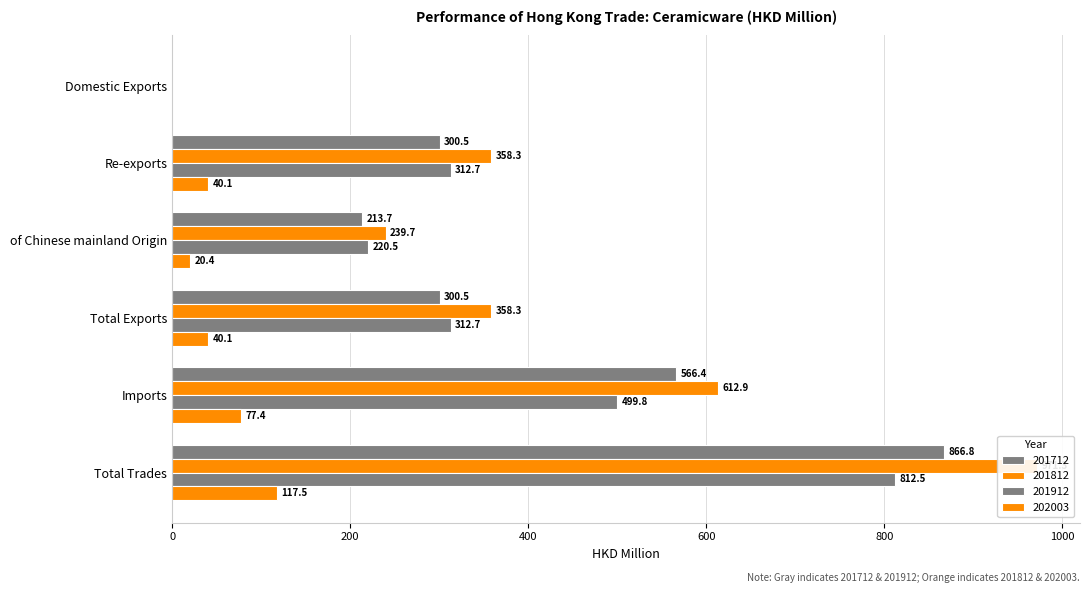

What is the difference between the second highest and second lowest values in the 201712 series?

352.6